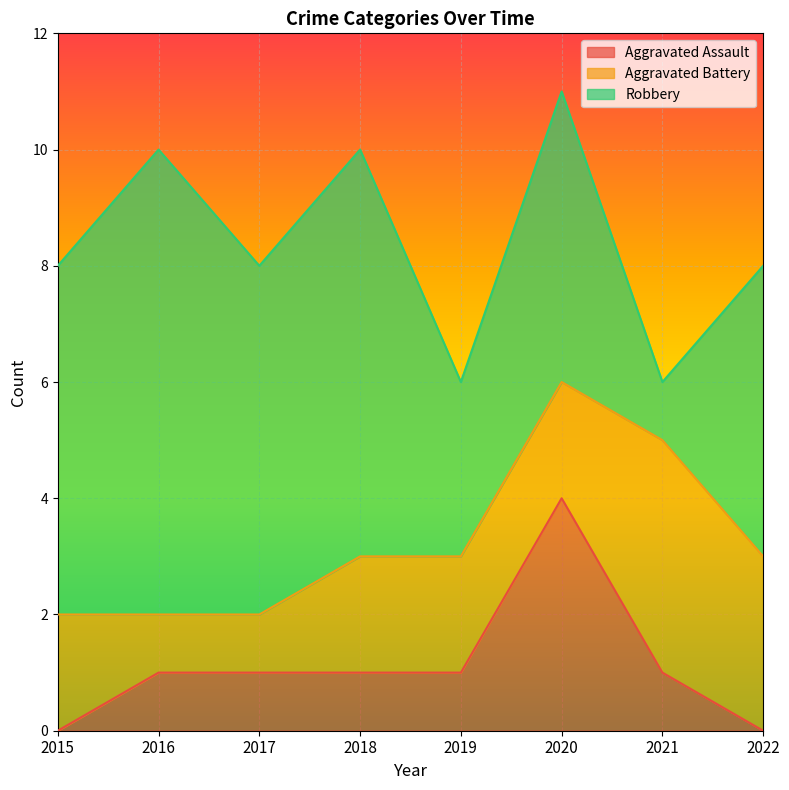

How many lines are shown in the chart?

3